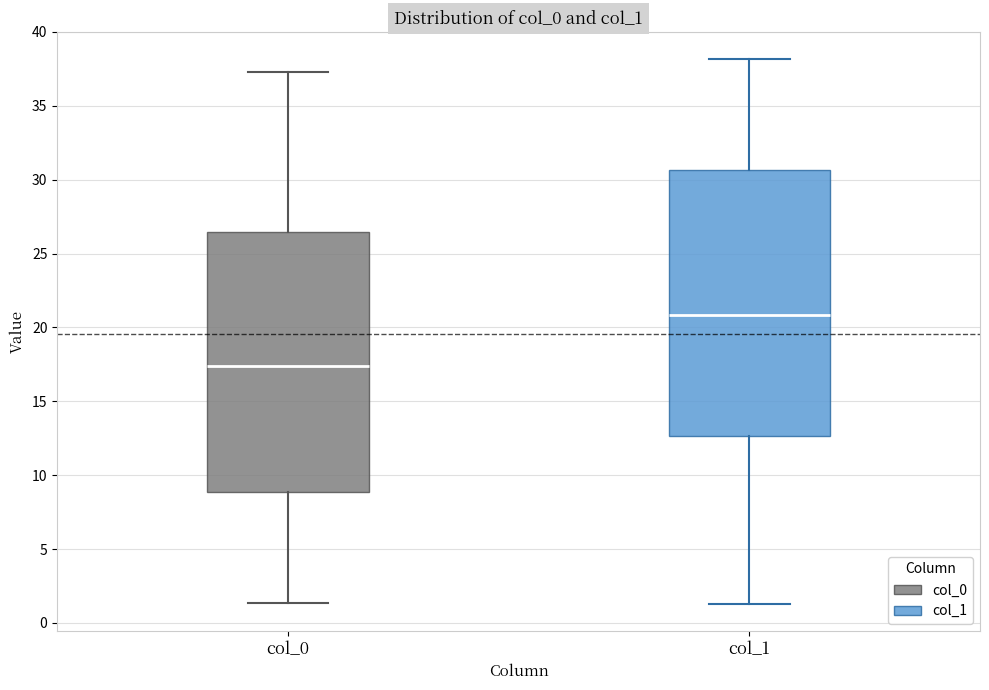

Which box's median line is the lowest?

col_0